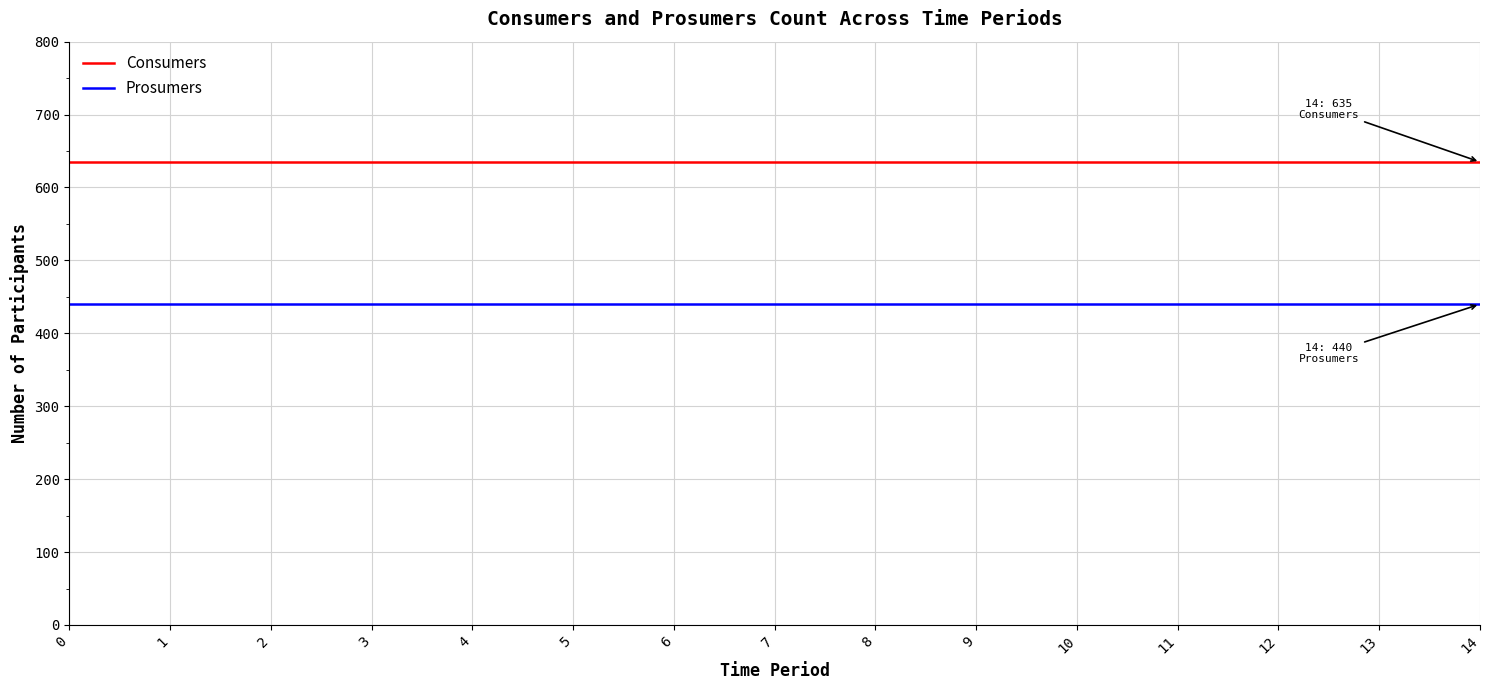

Reading right to left, transcribe all the data shown in this chart.

Consumers: 14=635	13=635	12=635	11=635	10=635	9=635	8=635	7=635	6=635	5=635	4=635	3=635	2=635	1=635	0=635
Prosumers: 14=440	13=440	12=440	11=440	10=440	9=440	8=440	7=440	6=440	5=440	4=440	3=440	2=440	1=440	0=440